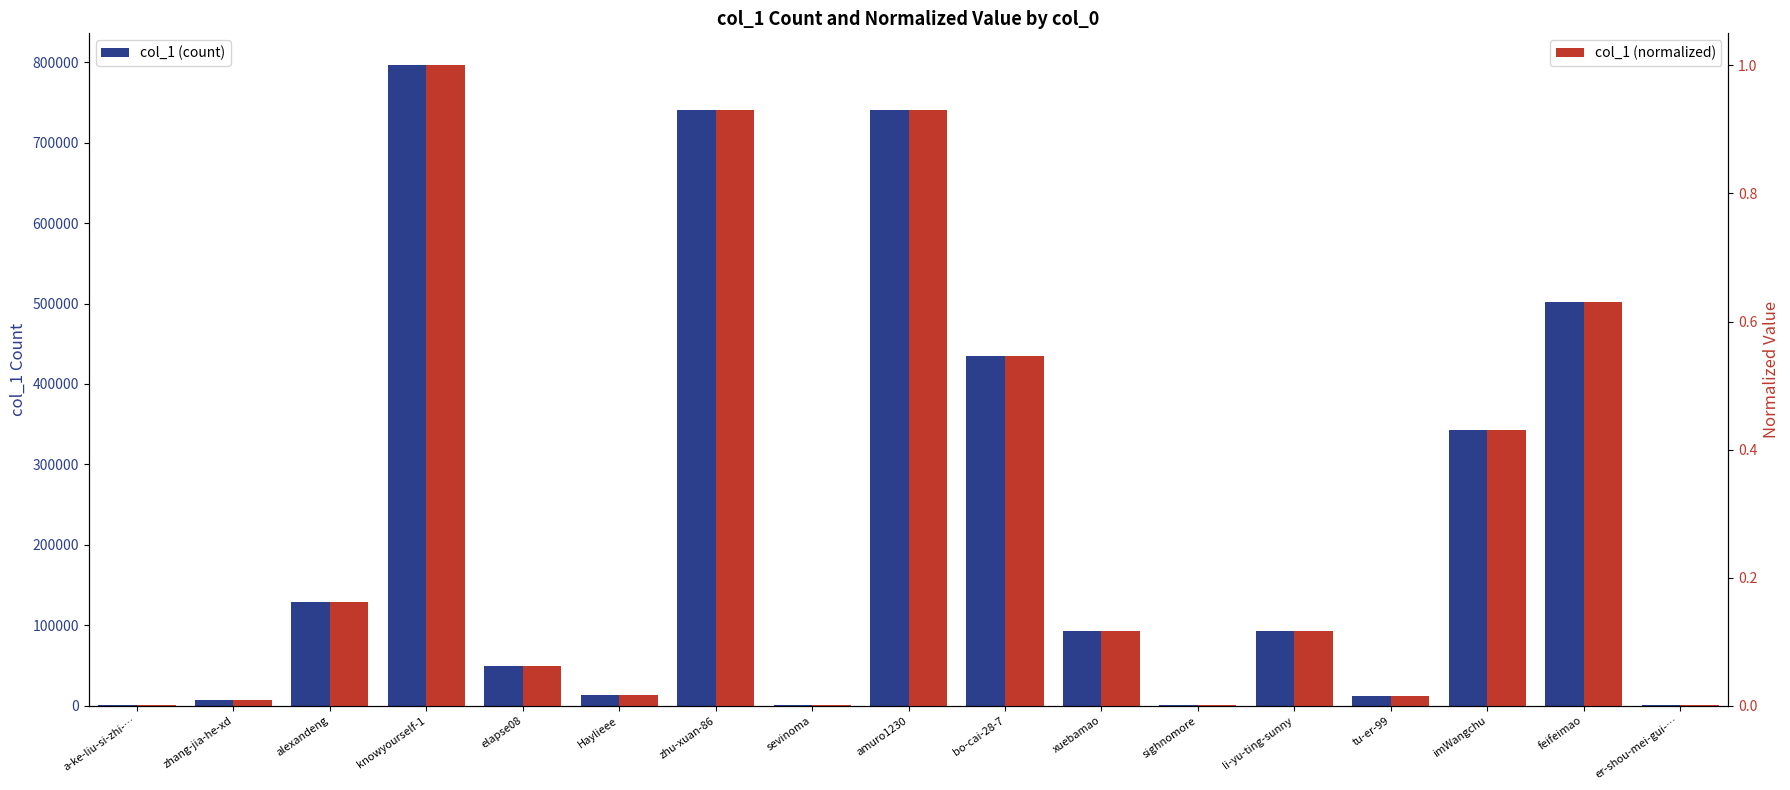

List the series in order of their peak value, lowest first.

col_1 (normalized), col_1 (count)